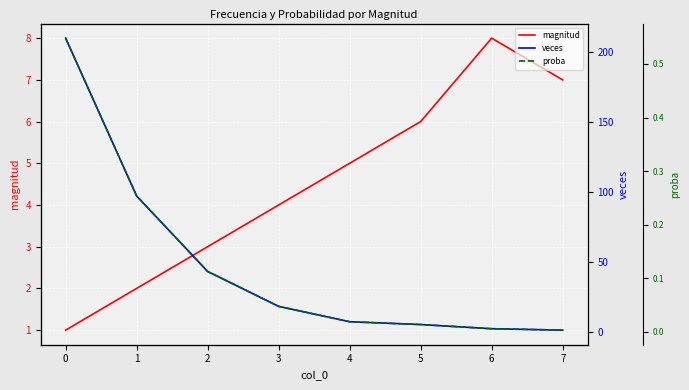

What is the maximum value shown in the chart?

210.0